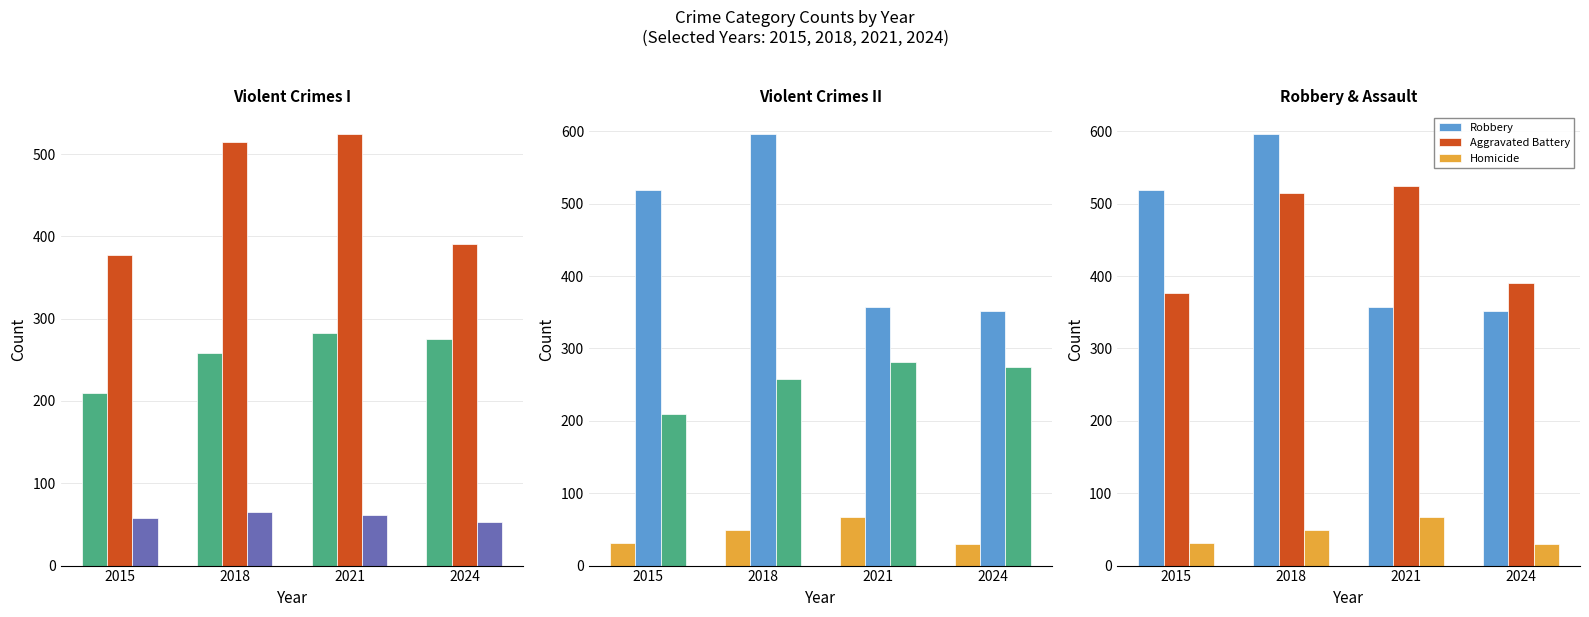

The value of Aggravated Assault at 2015 is 299. True or false?

False